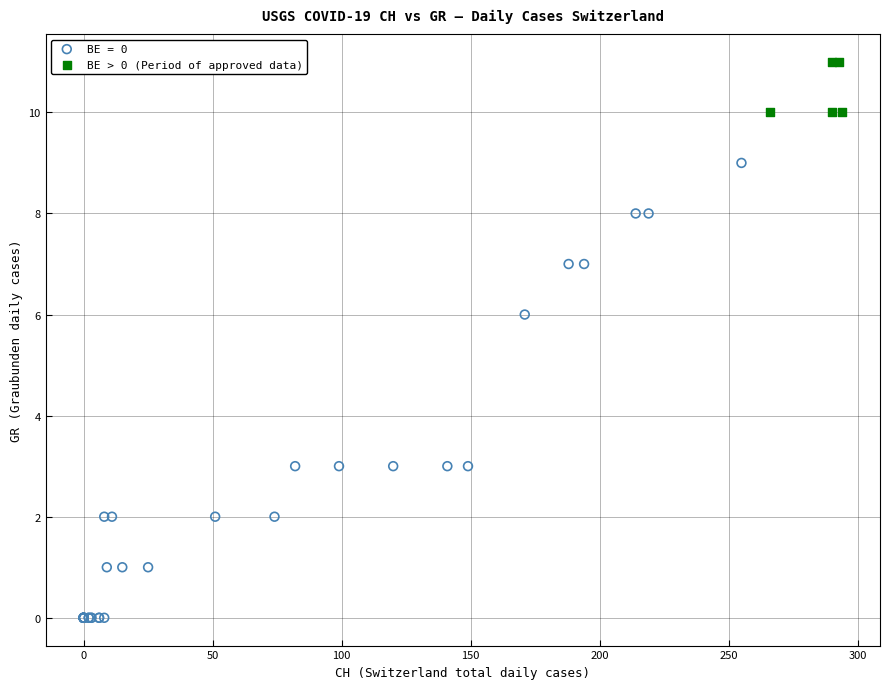

Which series contains the highest Y value?

BE > 0 (Period of approved data)